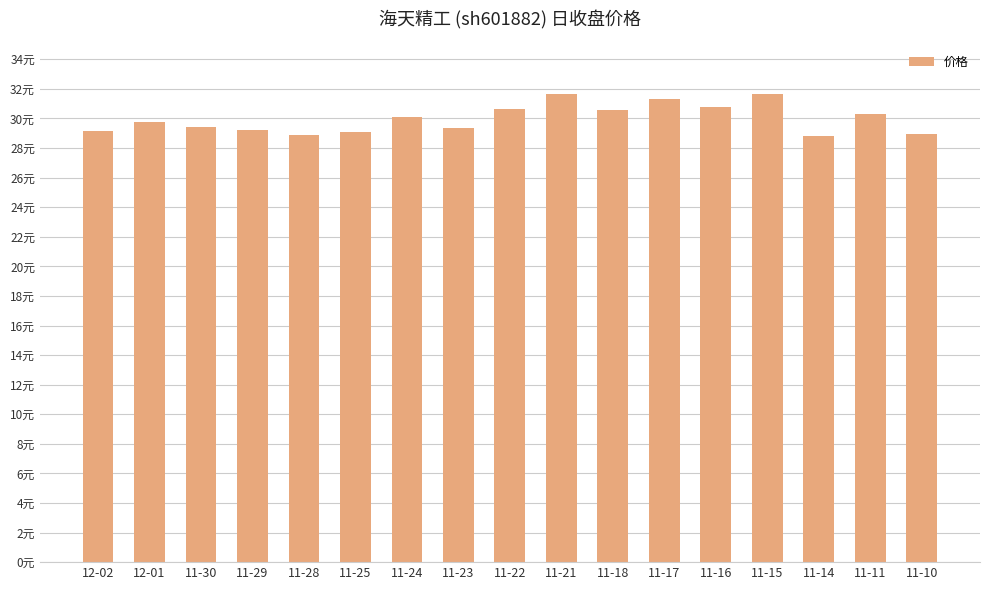

Which has a higher value, 11-30 or 11-15?

11-15